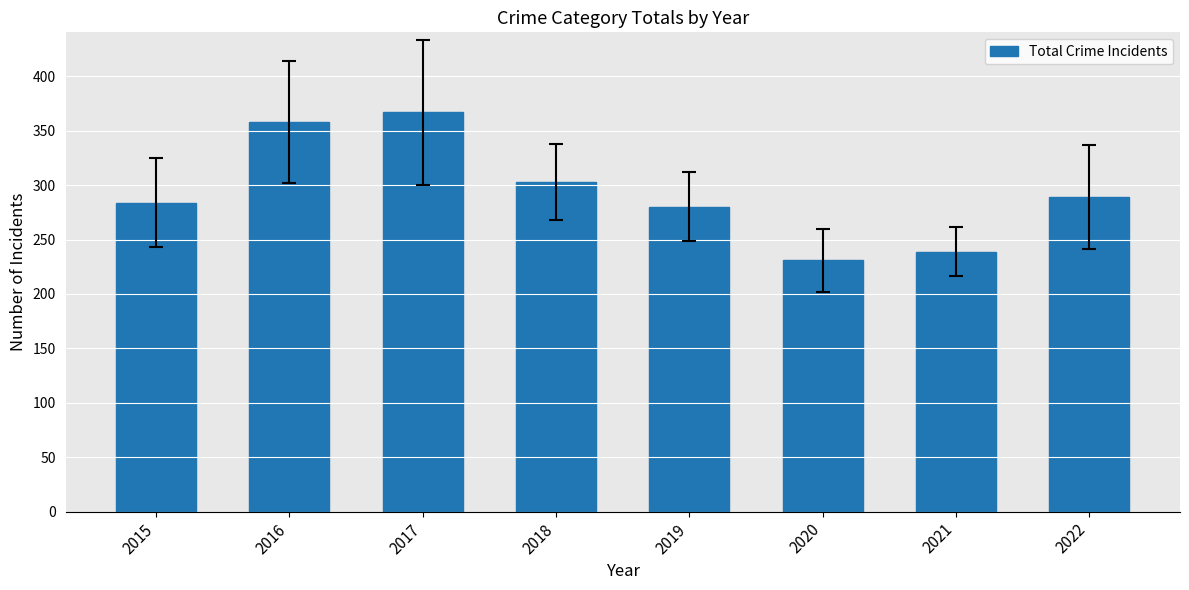

Where does the data first go above 289?

2016